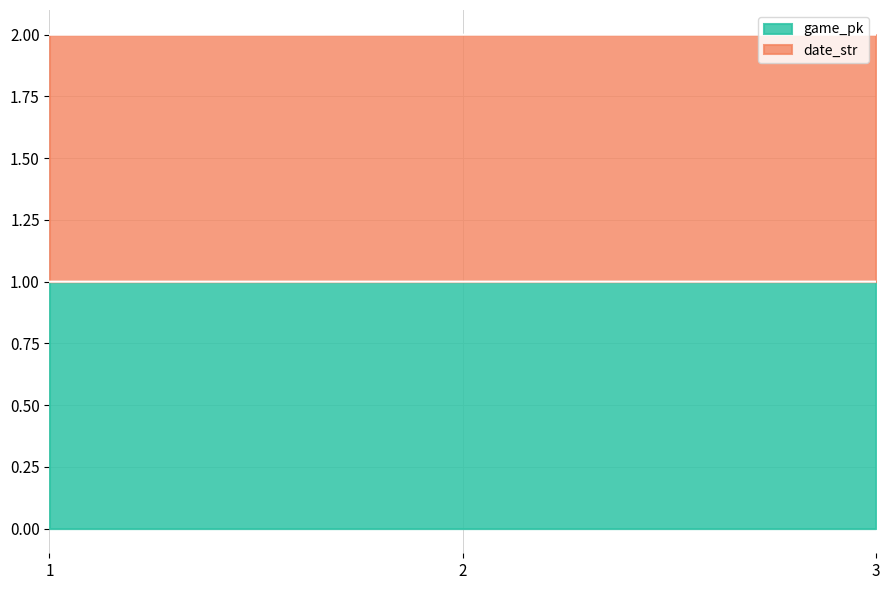

Reading right to left, transcribe all the data shown in this chart.

game_pk: 3=1.0	2=1.0	1=1.0
date_str: 3=2.0	2=2.0	1=2.0